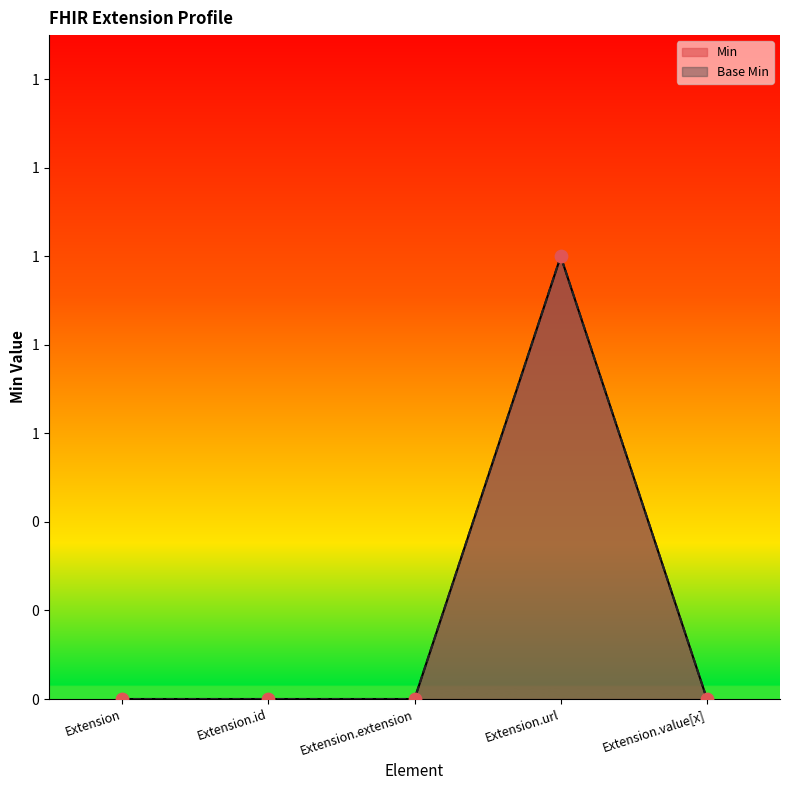

Which series has the largest total across all categories?

Min